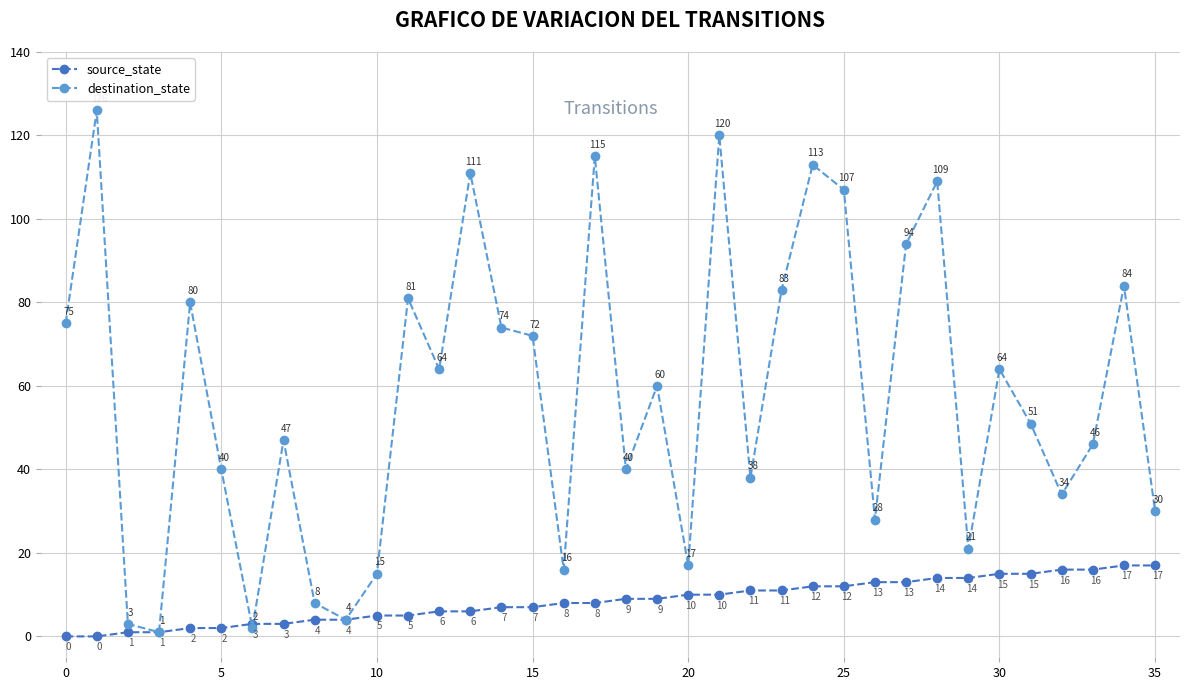

Which series has the largest range (max minus min)?

destination_state